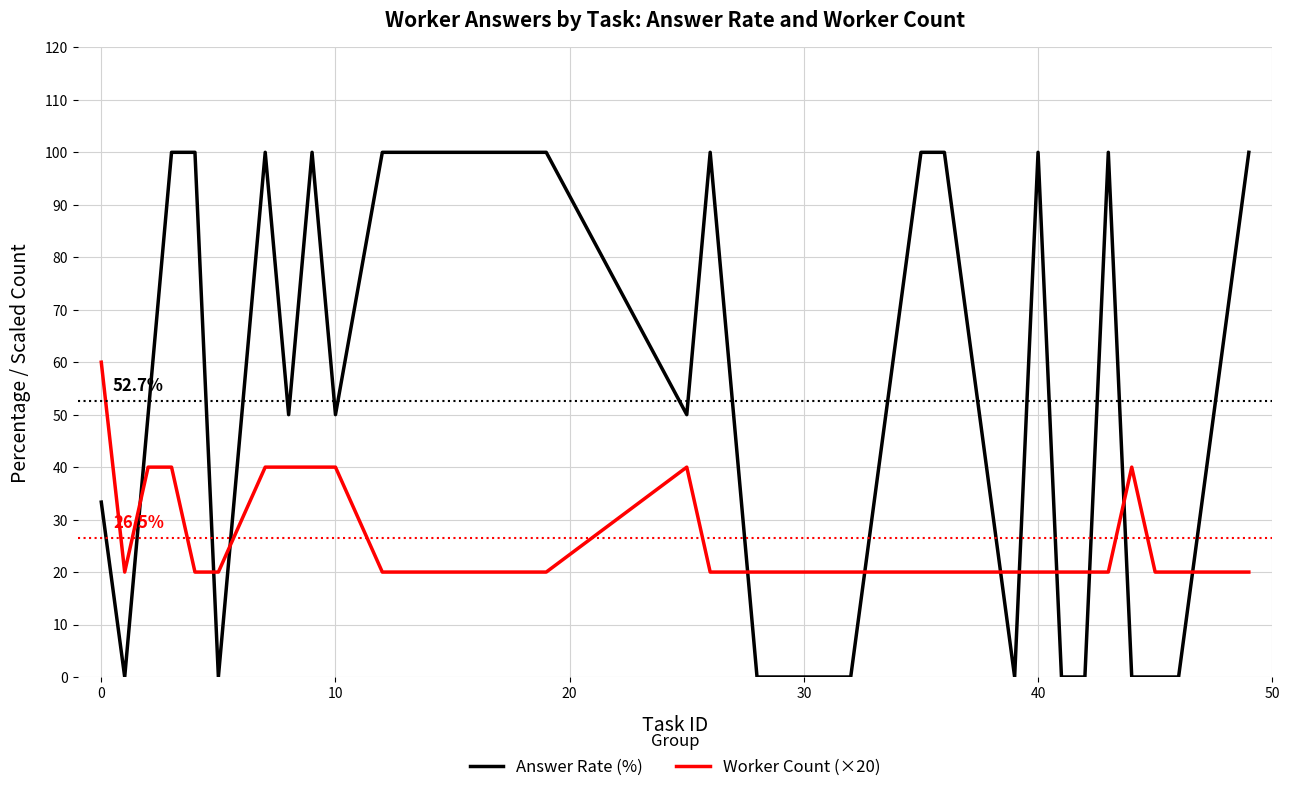

Which series has the largest range (max minus min)?

Answer Rate (%)